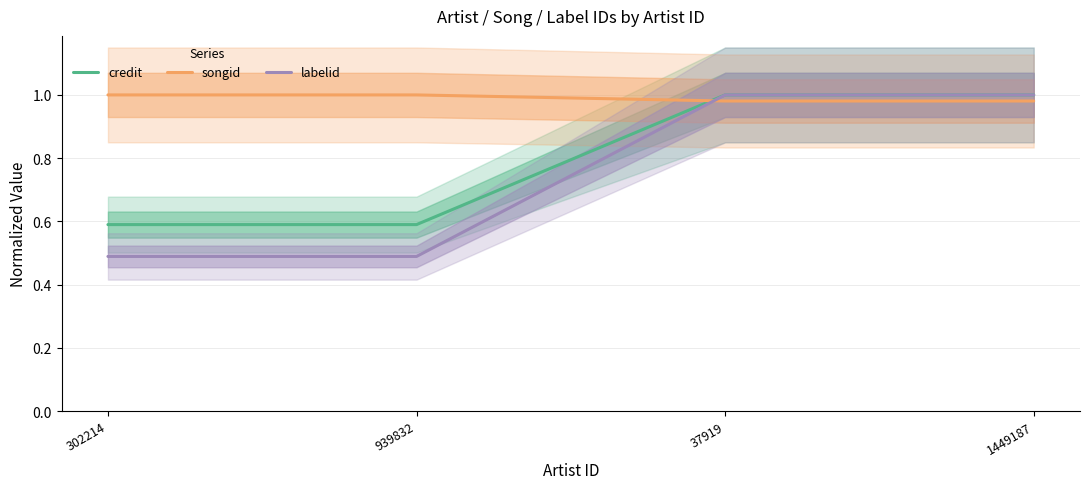

After their last crossing, which series has the higher values: credit or songid?

credit